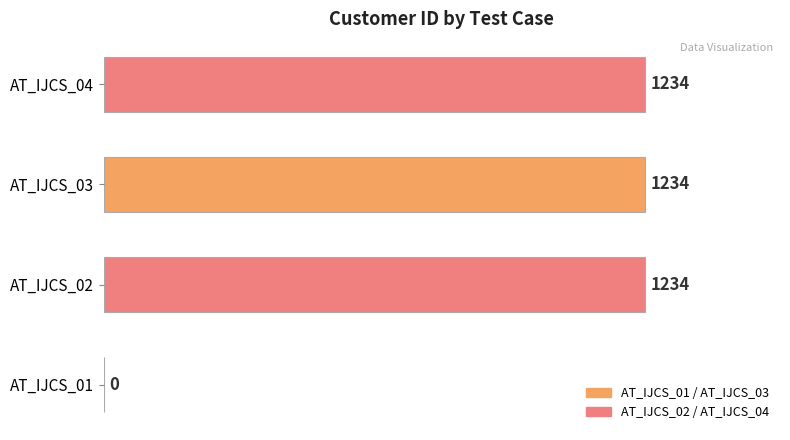

The chart shows a value of 0 at AT_IJCS_01. True or false?

True